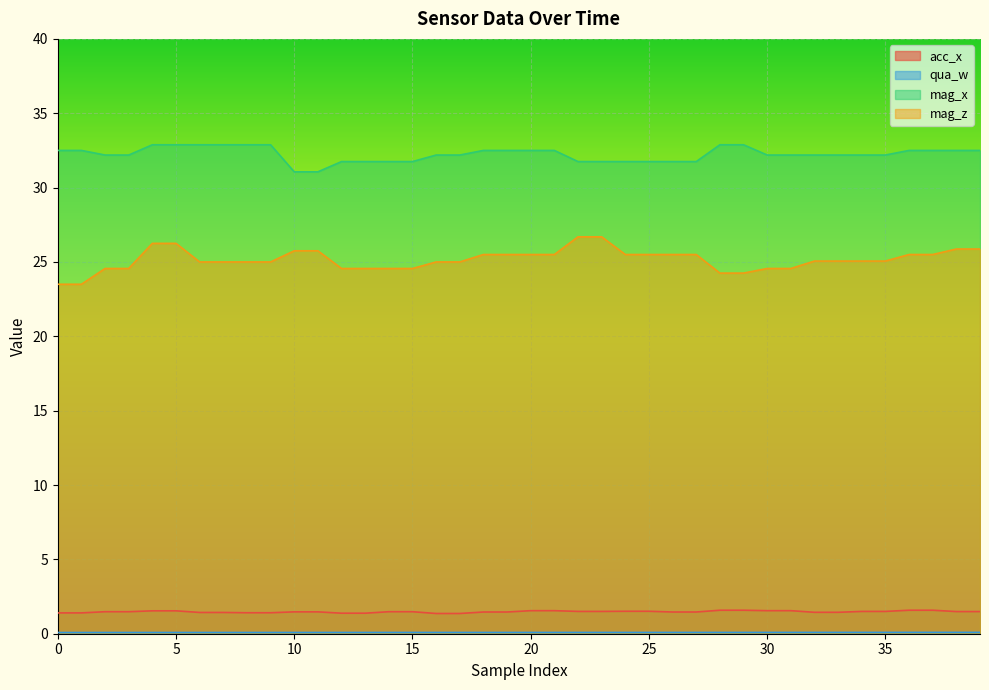

True or false: mag_x and mag_z cross at least once.

False